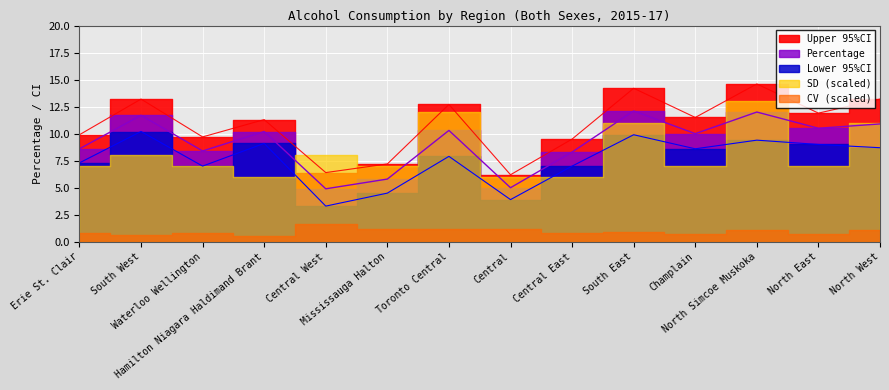

What is the difference between the highest and lowest values at Mississauga Halton?

2.7